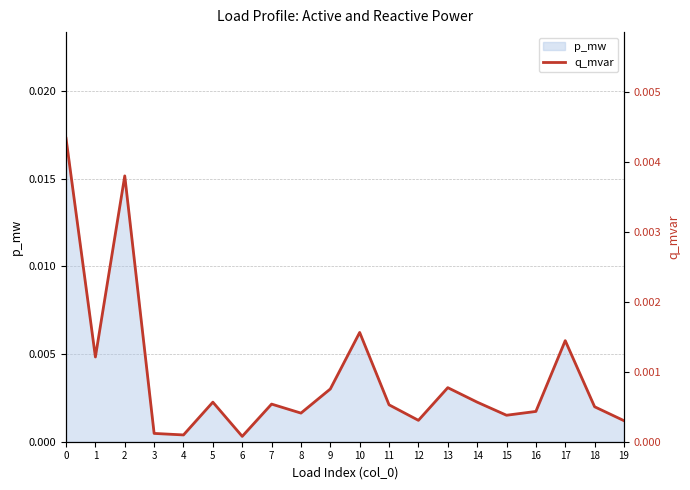

Rank the categories by value from lowest to highest.

6, 4, 3, 19, 12, 15, 8, 16, 18, 11, 7, 14, 5, 9, 13, 1, 17, 10, 2, 0